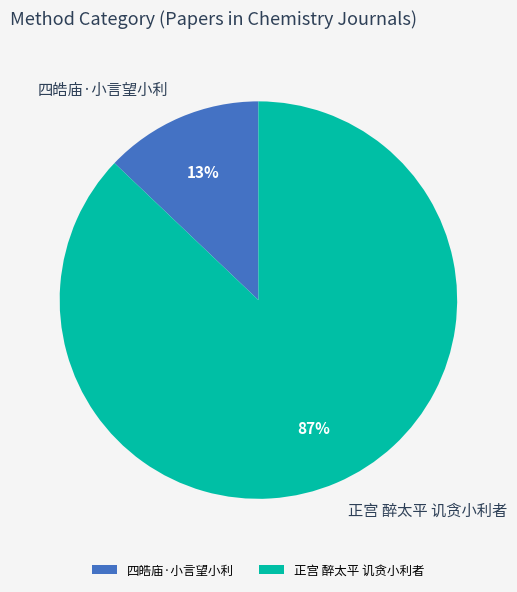

Between 四皓庙·小言望小利 and 正宫 醉太平 讥贪小利者, which is larger?

正宫 醉太平 讥贪小利者